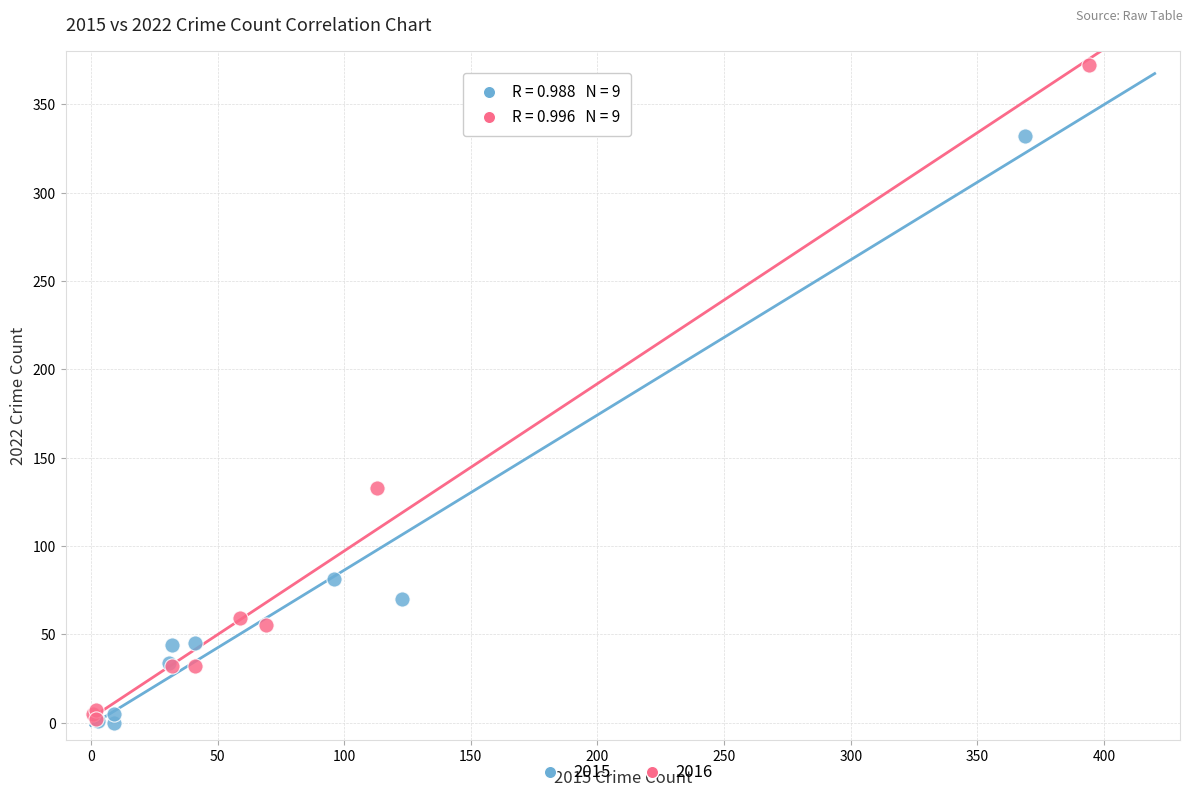

Which series reaches the maximum Y coordinate?

2016